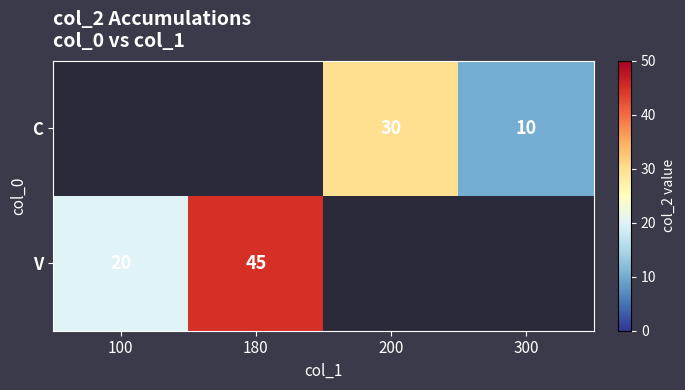

The value of V at 100 is 20. True or false?

True